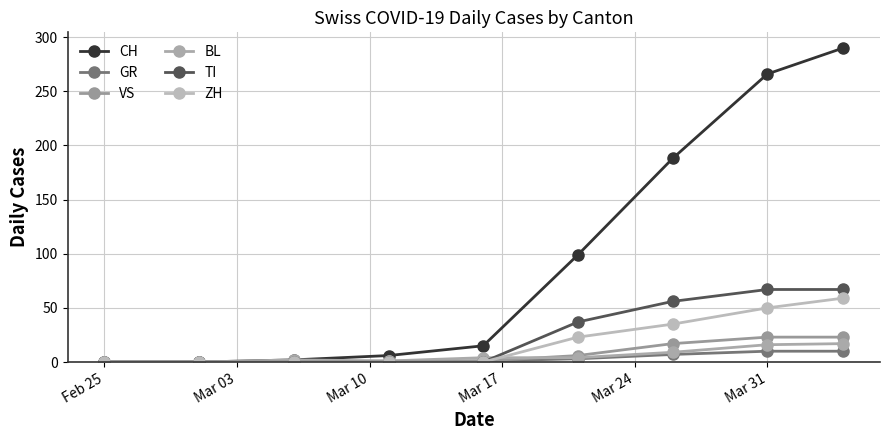

How many GR values are between 0 and 7?

7